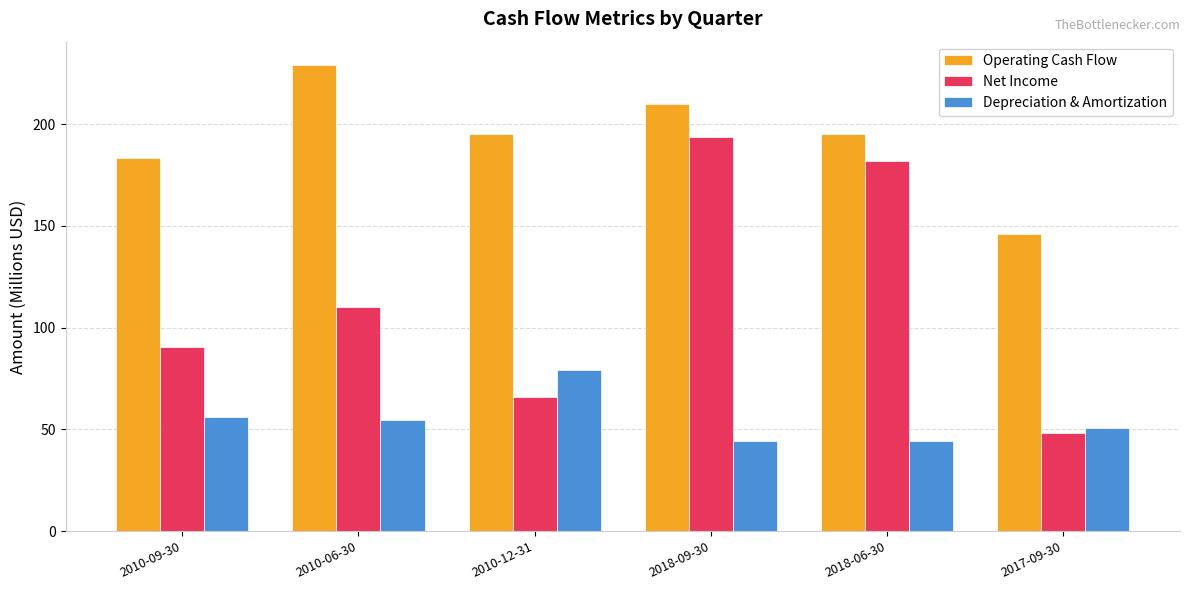

Does the chart contain any negative values?

No